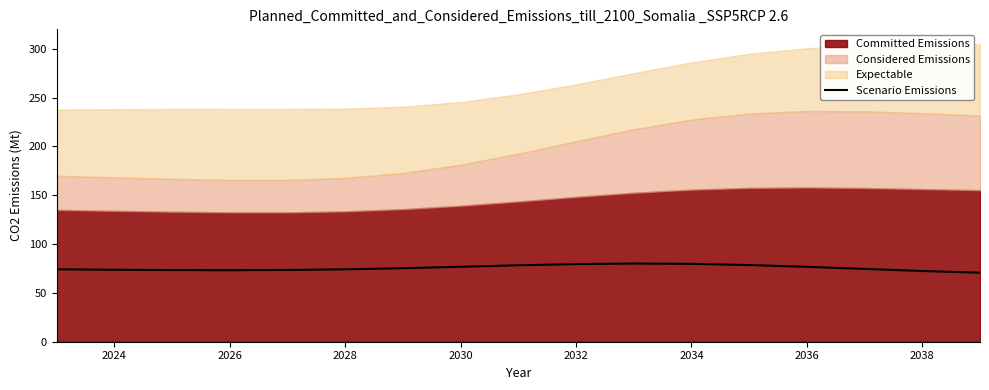

How many interior local peaks (higher than both neighbors) does the data have?

1